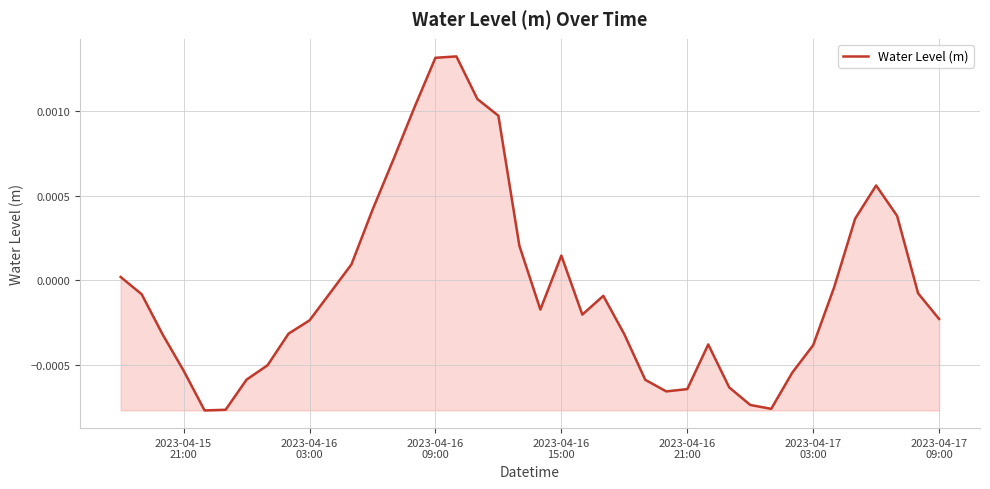

How many lines are shown in the chart?

1